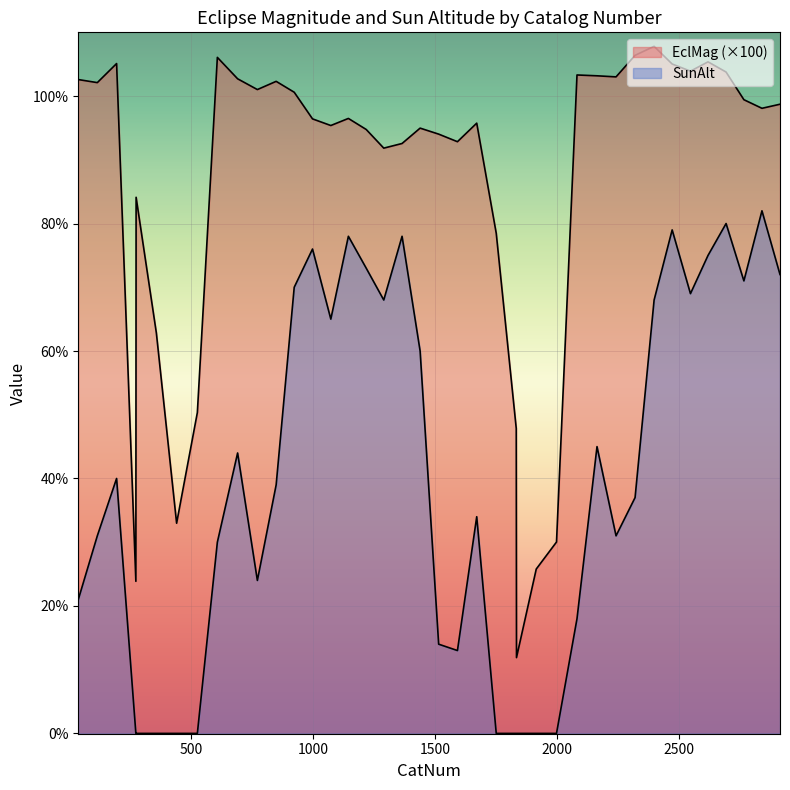

At which category does EclMag reach its first local valley?

116